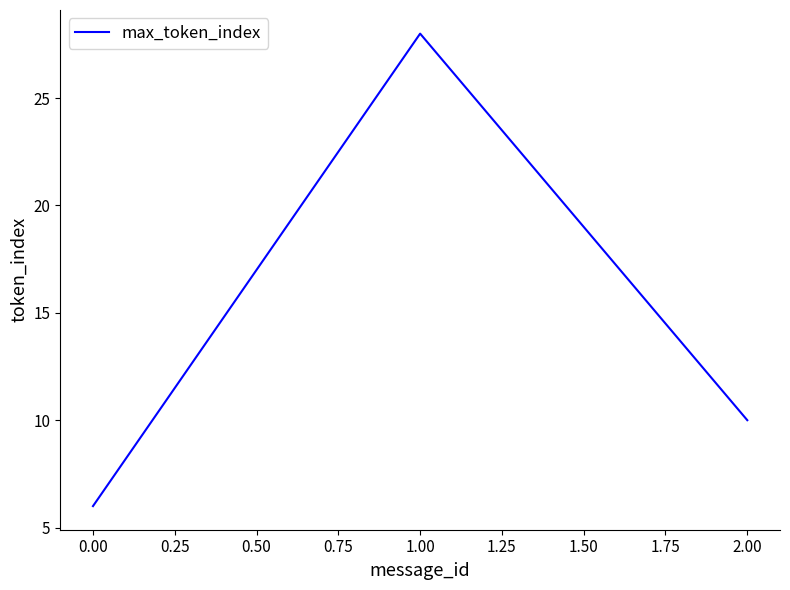

How many values are below 10?

1